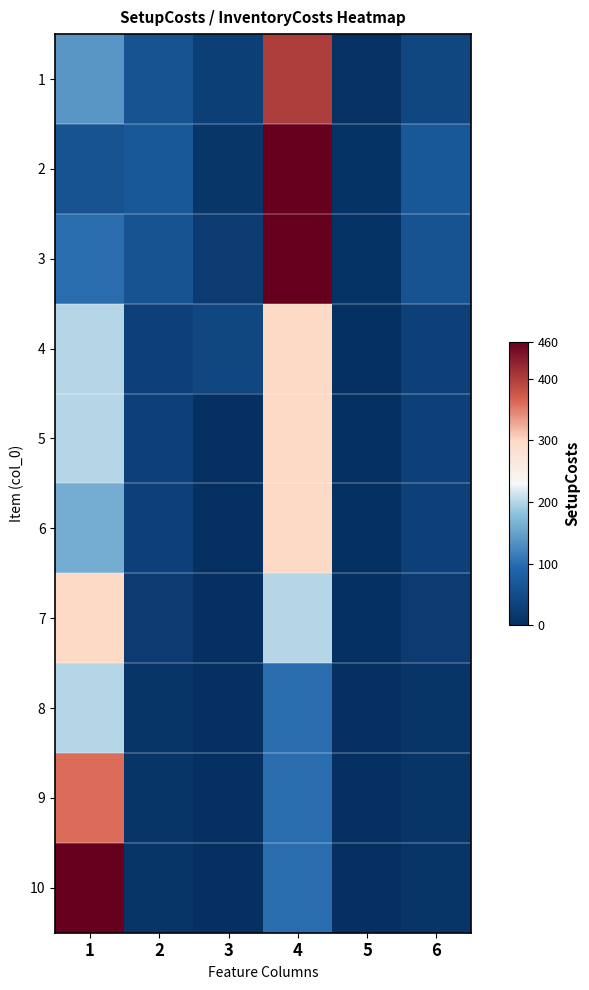

Reading left to right, list all the values displayed in this chart.

1: 1=140	2=60	3=28	4=400	5=4	6=40
2: 1=60	2=70	3=12	4=700	5=7	6=70
3: 1=100	2=60	3=20	4=600	5=6	6=60
4: 1=200	2=30	3=40	4=300	5=3	6=30
5: 1=200	2=30	3=0	4=300	5=3	6=30
6: 1=160	2=30	3=0	4=300	5=3	6=30
7: 1=300	2=20	3=0	4=200	5=2	6=20
8: 1=200	2=10	3=0	4=100	5=1	6=10
9: 1=360	2=10	3=0	4=100	5=1	6=10
10: 1=460	2=10	3=0	4=100	5=1	6=10